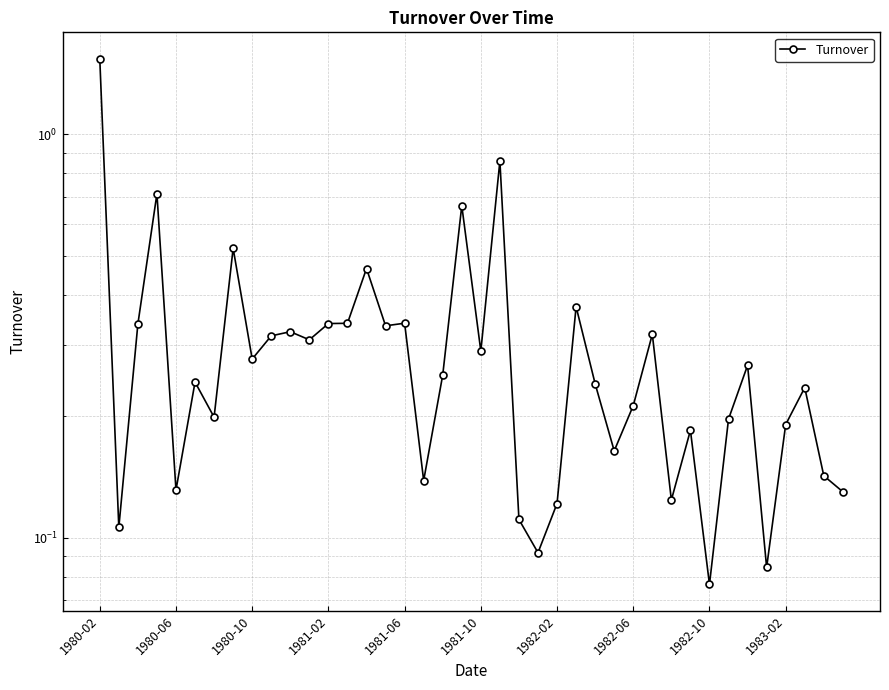

Reading right to left, list all the values displayed in this chart.

0.1	0.1	0.2	0.2	0.1	0.3	0.2	0.1	0.2	0.1	0.3	0.2	0.2	0.2	0.4	0.1	0.1	0.1	0.9	0.3	0.7	0.3	0.1	0.3	0.3	0.5	0.3	0.3	0.3	0.3	0.3	0.3	0.5	0.2	0.2	0.1	0.7	0.3	0.1	1.5